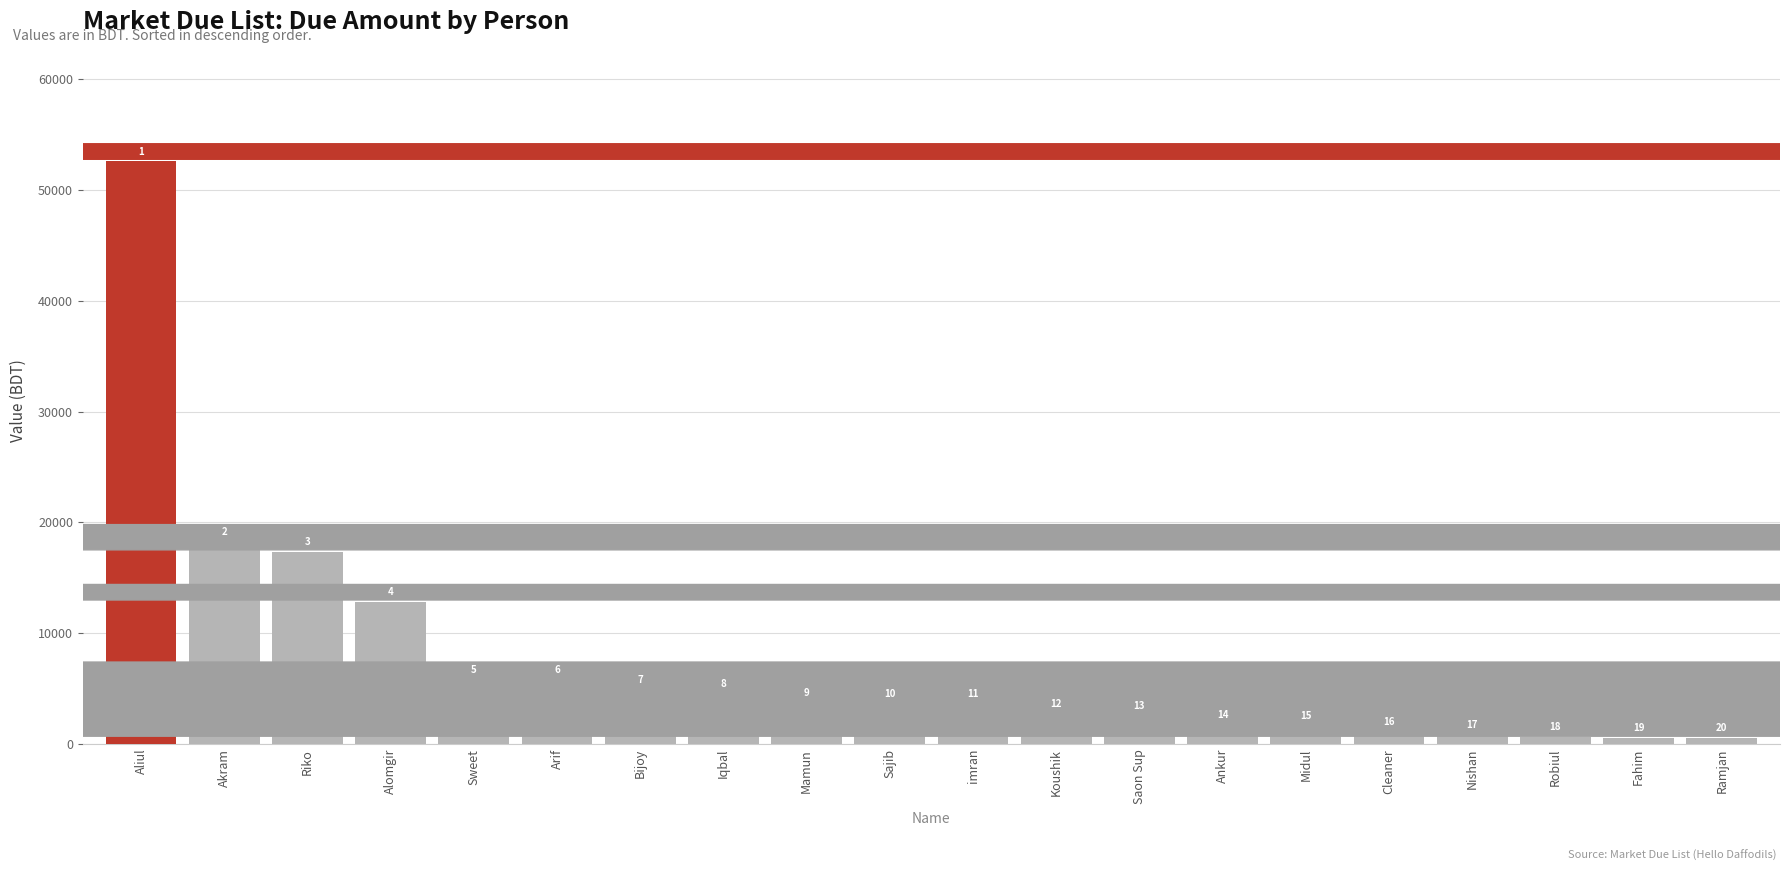

Are the bars horizontal?

No